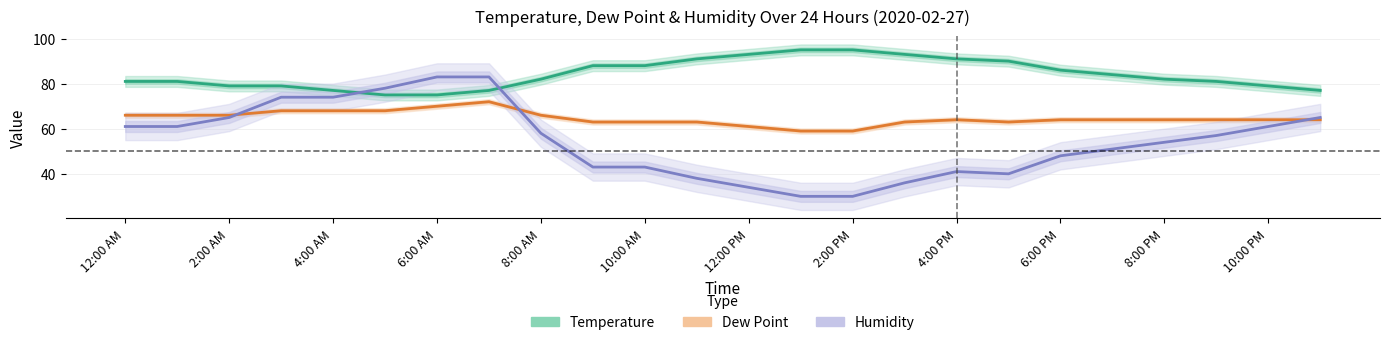

What is the greatest value displayed?

95